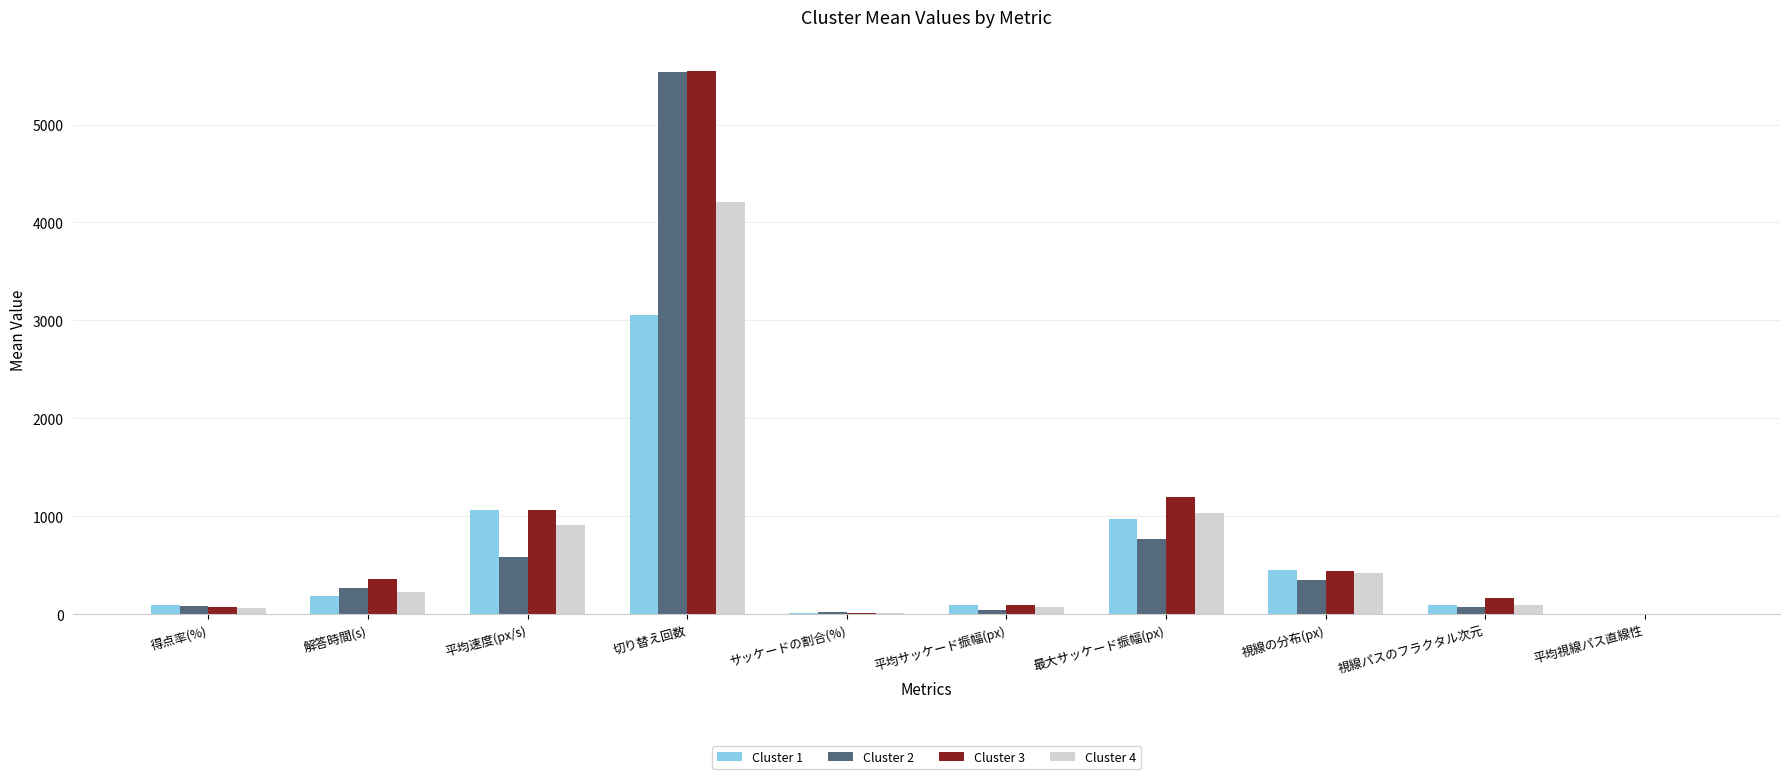

What is the maximum value for Cluster 3?

5546.4